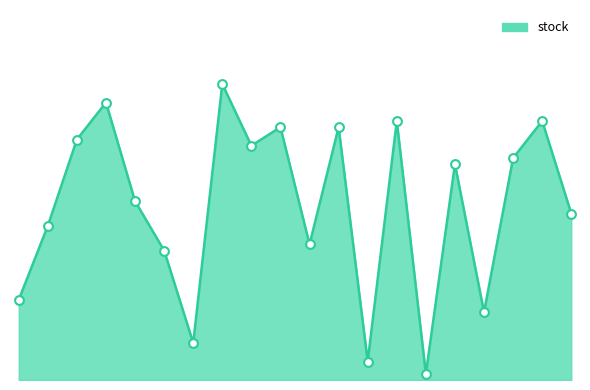

Is this an area chart (filled region under the line)?

Yes